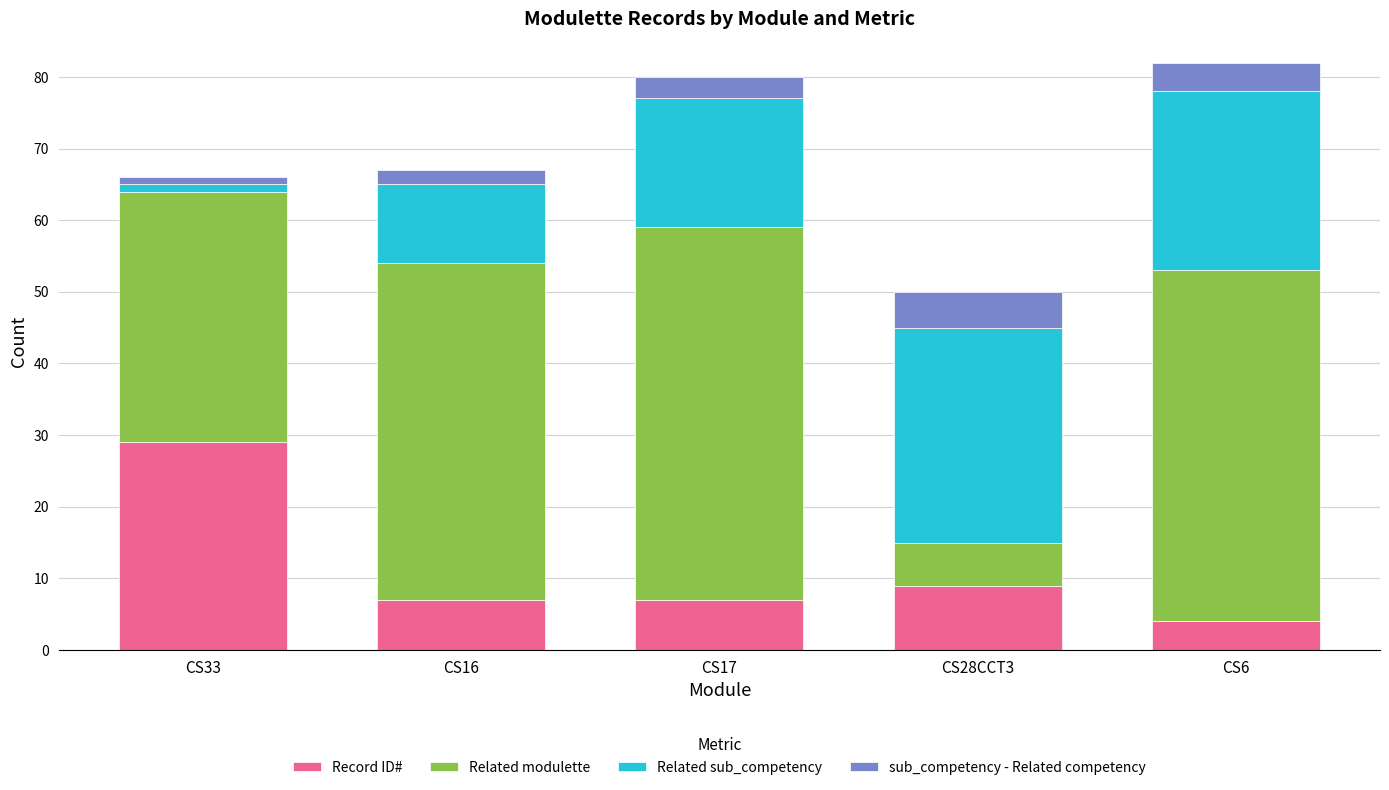

What is the lowest value of the Record ID# series?

4